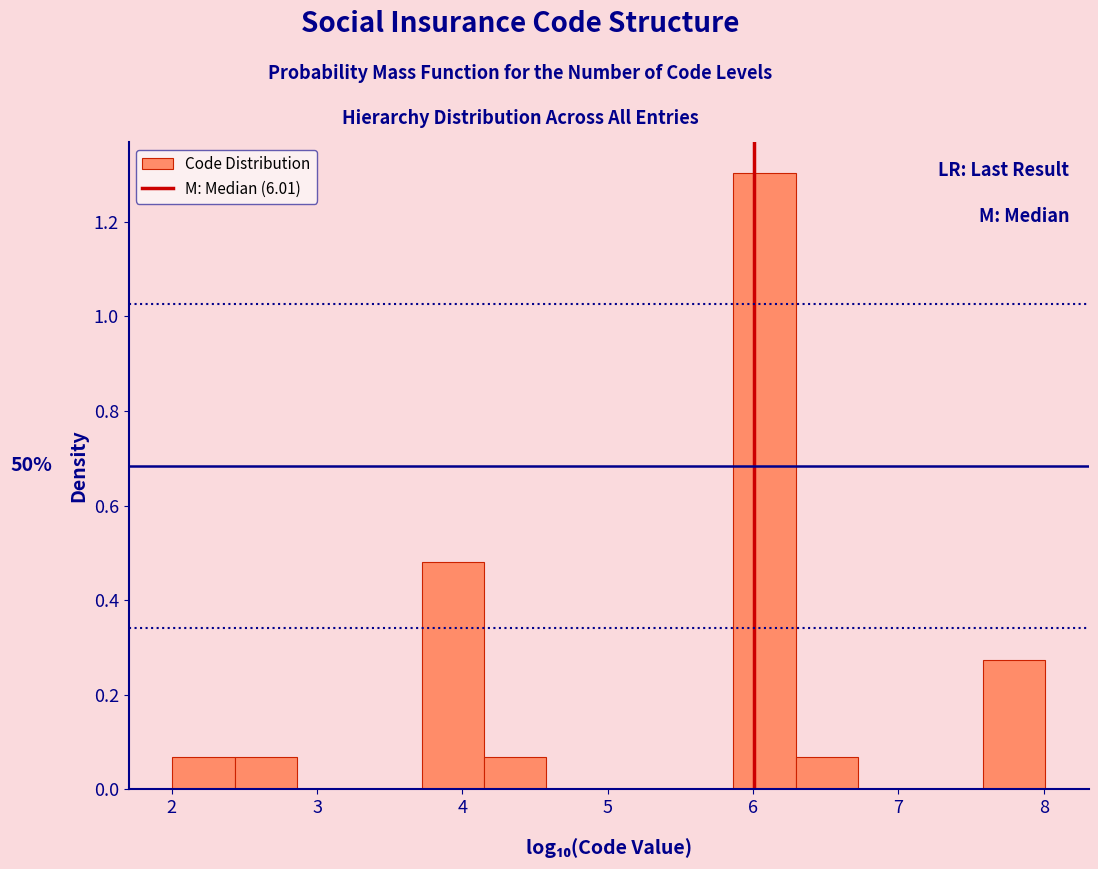

Which range on the x-axis has the tallest bar?

5.9 to 6.3